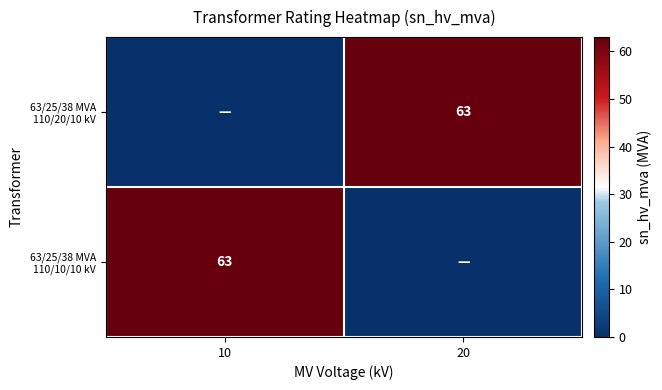

How many values in 63/25/38 MVA 110/10/10 kV are above zero?

1